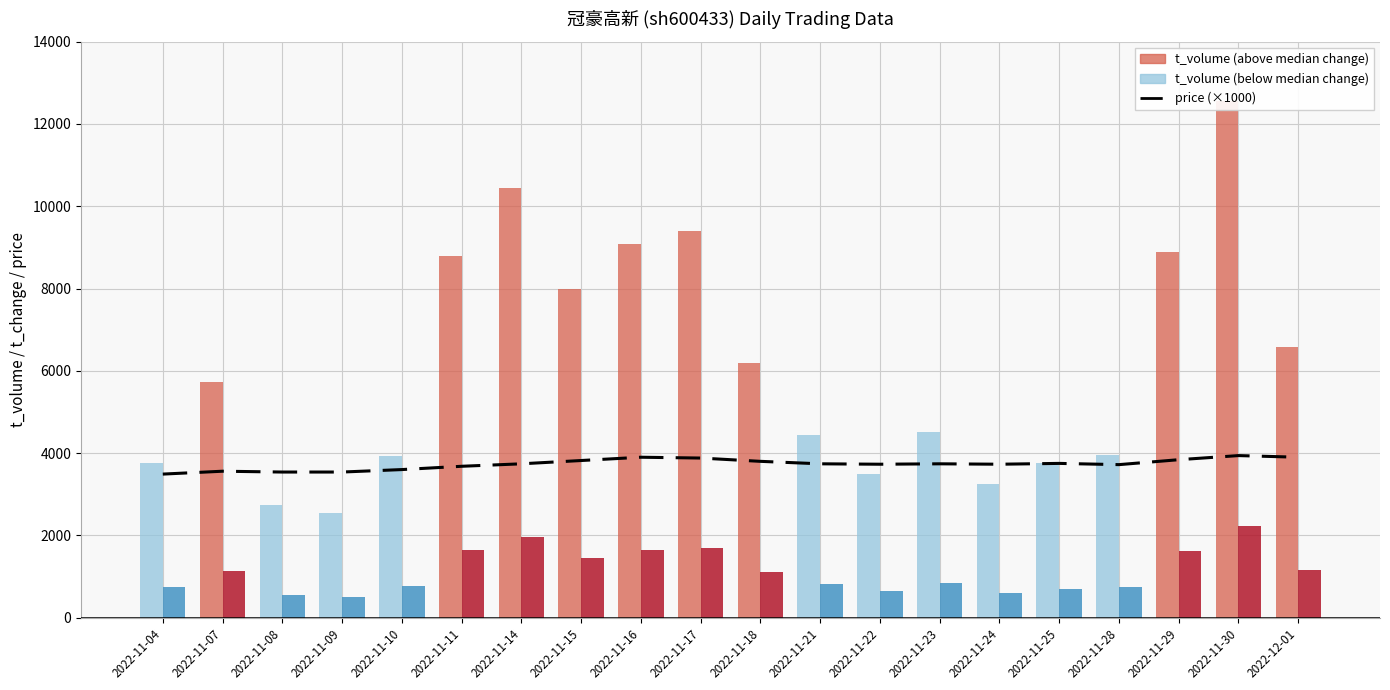

What position from the right is 2022-11-04?

20